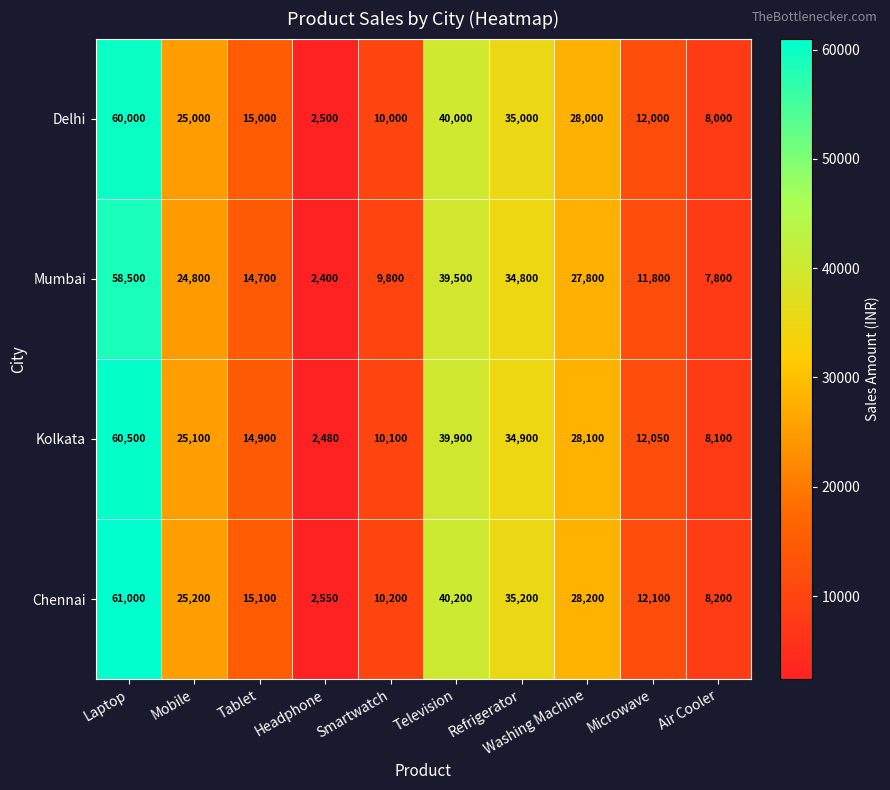

At Television, list the series in order from largest to smallest.

Chennai, Delhi, Kolkata, Mumbai